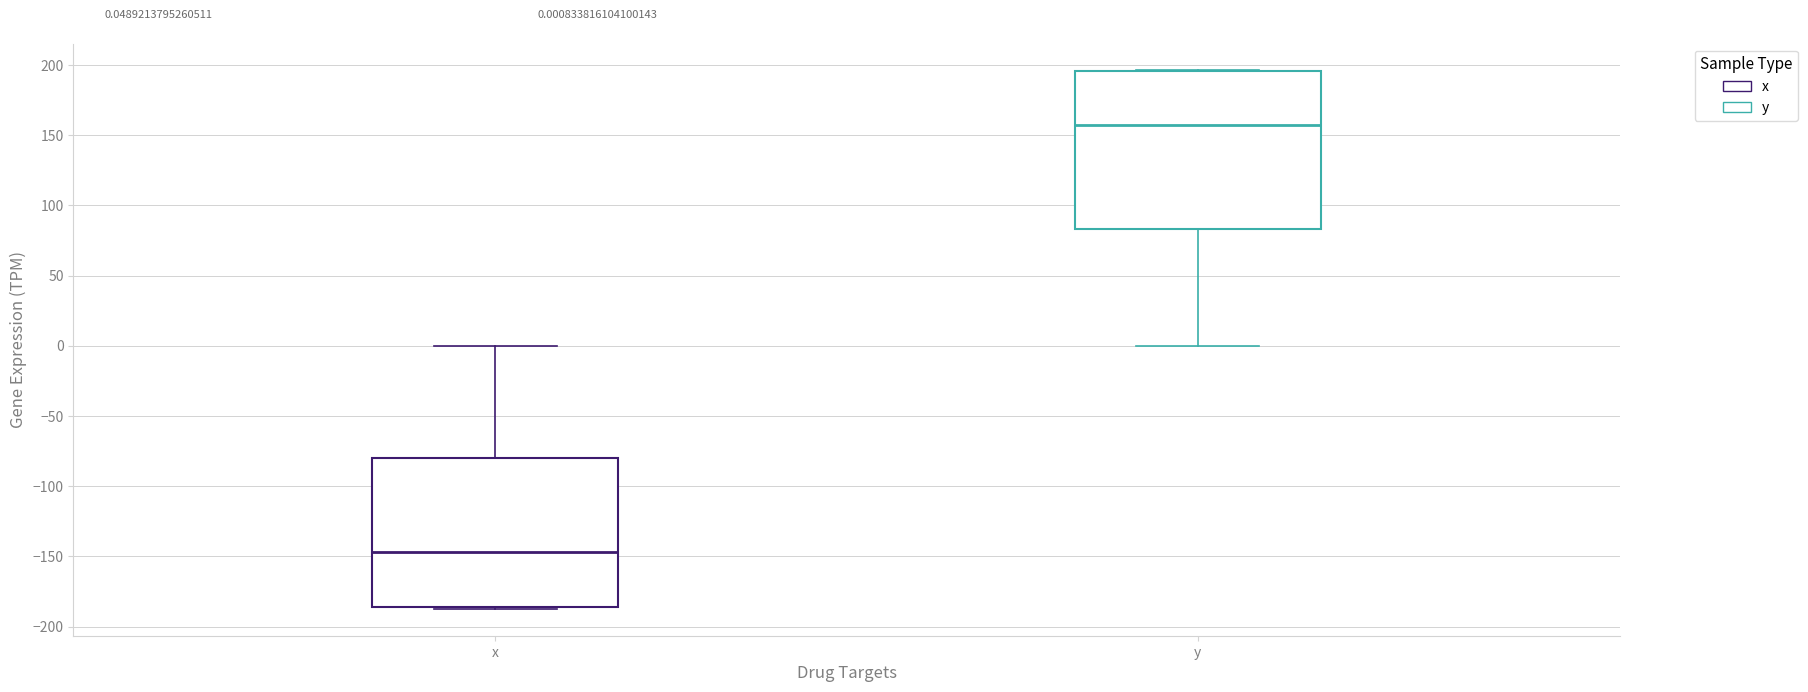

Which box is the tallest, from its lower edge to its upper edge?

y